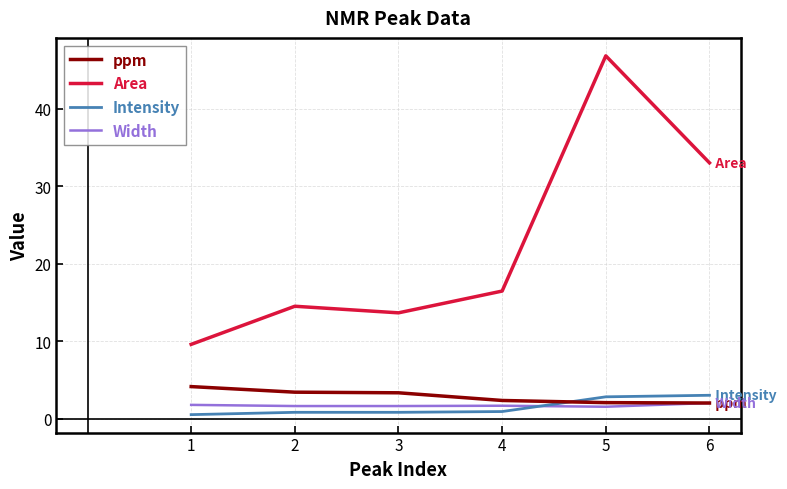

True or false: ppm has a value of 3.3 at 3.

True